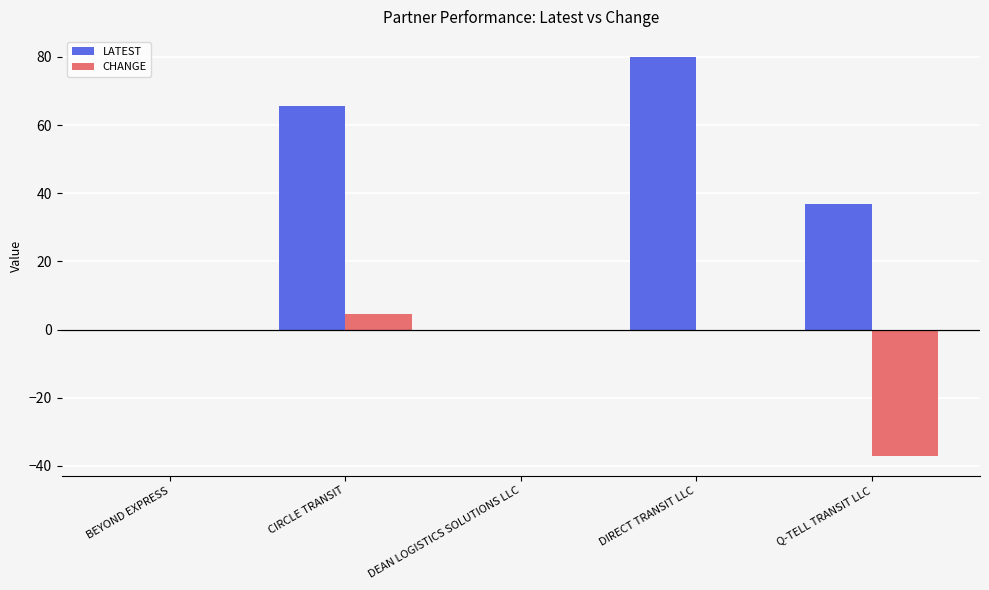

How many groups of bars are there?

5